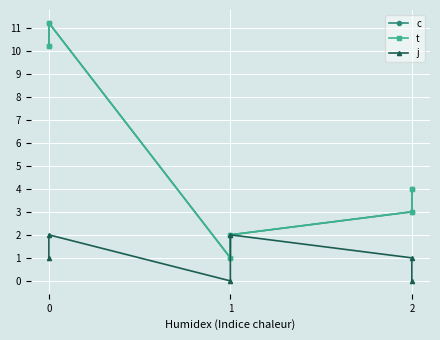

What is the average value of the j series?

1.0